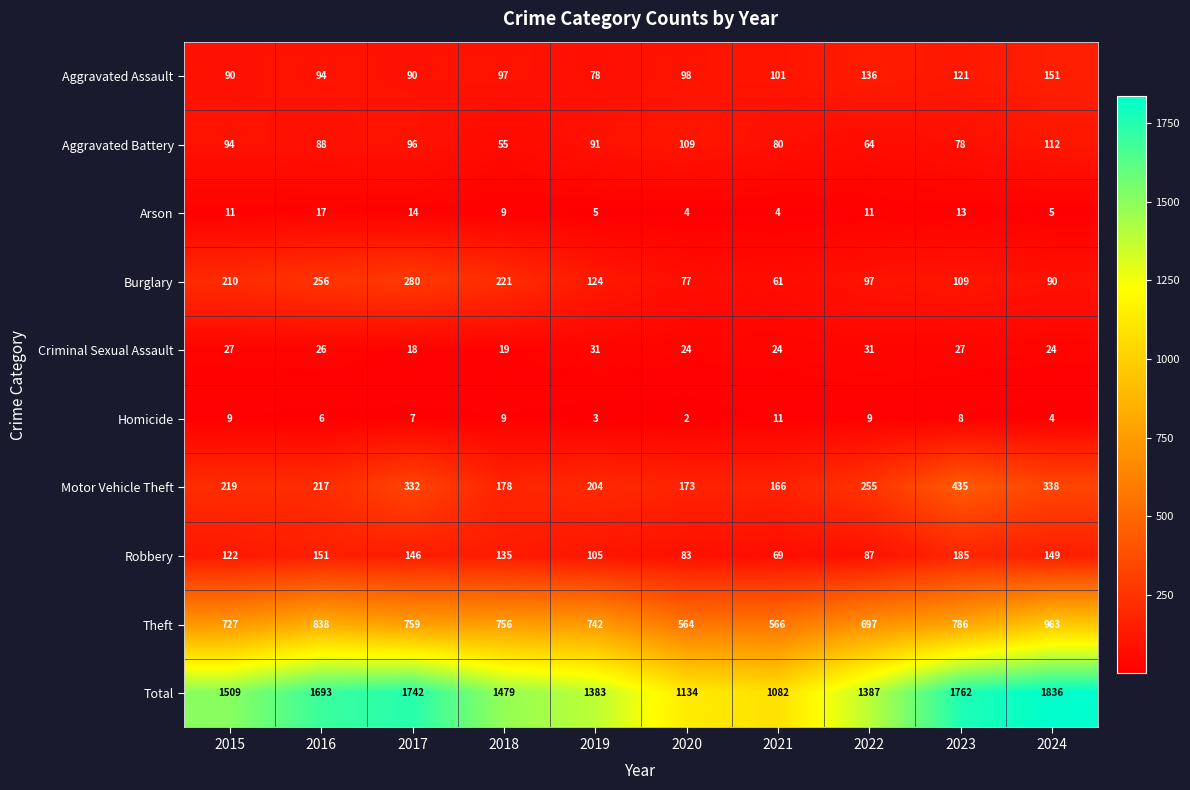

True or false: Arson has a value of 5 at 2022.

False